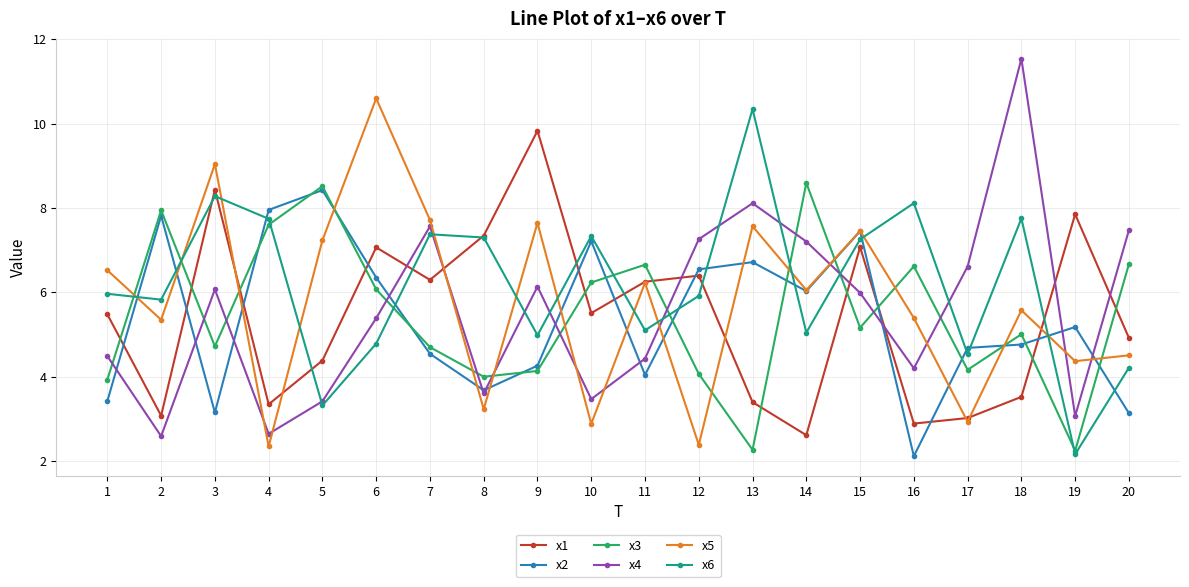

True or false: x6 has more than 1 points higher than both neighbors.

True